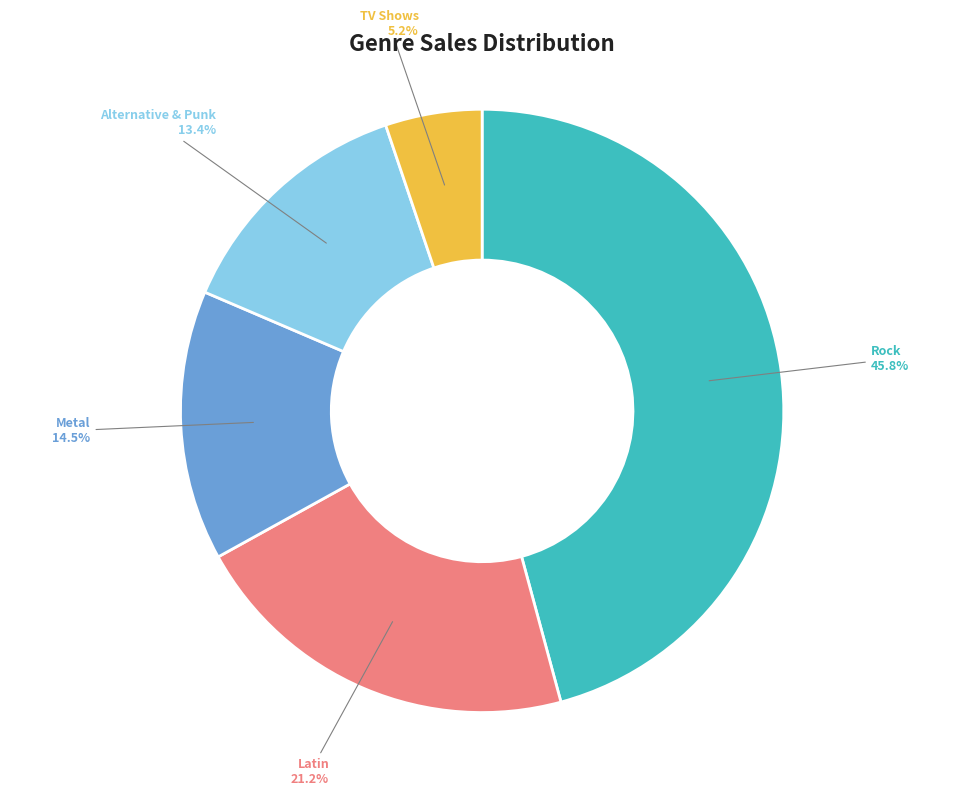

How many slices are in this pie chart?

5